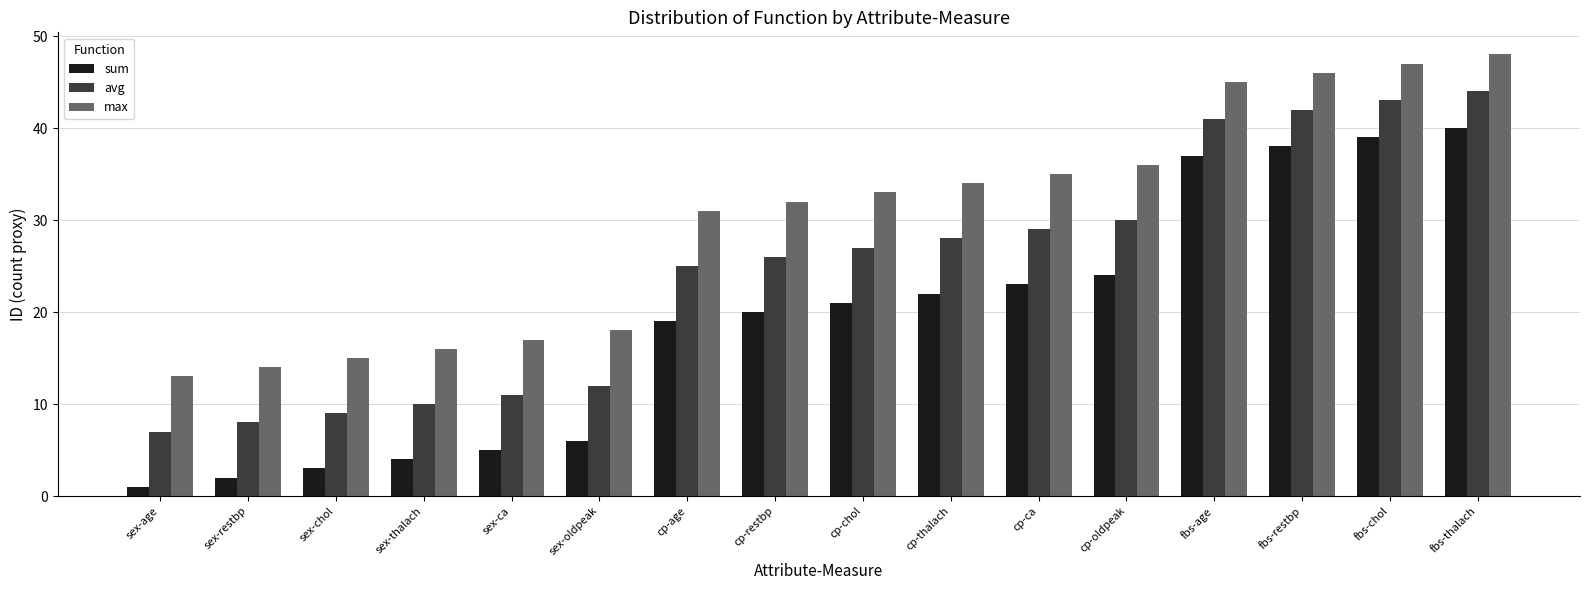

What are all the series names shown in the legend?

sum, avg, max